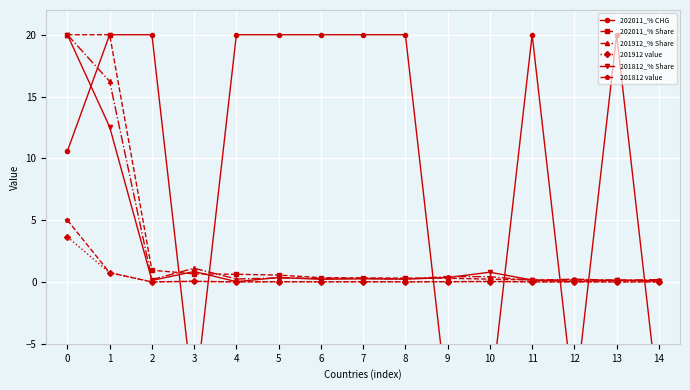

Reading left to right, list all the values displayed in this chart.

202011_% CHG: 0=10.6	1=20.0	2=20.0	3=-10.0	4=20.0	5=20.0	6=20.0	7=20.0	8=20.0	9=-10.0	10=-10.0	11=20.0	12=-10.0	13=20.0	14=-10.0
202011_% Share: 0=20.0	1=20.0	2=1.0	3=0.7	4=0.6	5=0.6	6=0.3	7=0.3	8=0.3	9=0.3	10=0.2	11=0.2	12=0.2	13=0.2	14=0.1
201912_% Share: 0=20.0	1=16.2	2=0.2	3=1.1	4=0.2	5=0.3	6=0.3	7=0.3	8=0.2	9=0.4	10=0.4	11=0.1	12=0.2	13=0.1	14=0.2
201912 value: 0=3.6	1=0.7	2=0.0	3=0.1	4=0.0	5=0.0	6=0.0	7=0.0	8=0.0	9=0.0	10=0.0	11=0.0	12=0.0	13=0.0	14=0.0
201812_% Share: 0=20.0	1=12.5	2=0.1	3=0.8	4=0.0	5=0.4	6=0.2	7=0.3	8=0.2	9=0.4	10=0.8	11=0.2	12=0.0	13=0.1	14=0.1
201812 value: 0=5.0	1=0.8	2=0.0	3=0.1	4=0.0	5=0.0	6=0.0	7=0.0	8=0.0	9=0.0	10=0.0	11=0.0	12=0.0	13=0.0	14=0.0